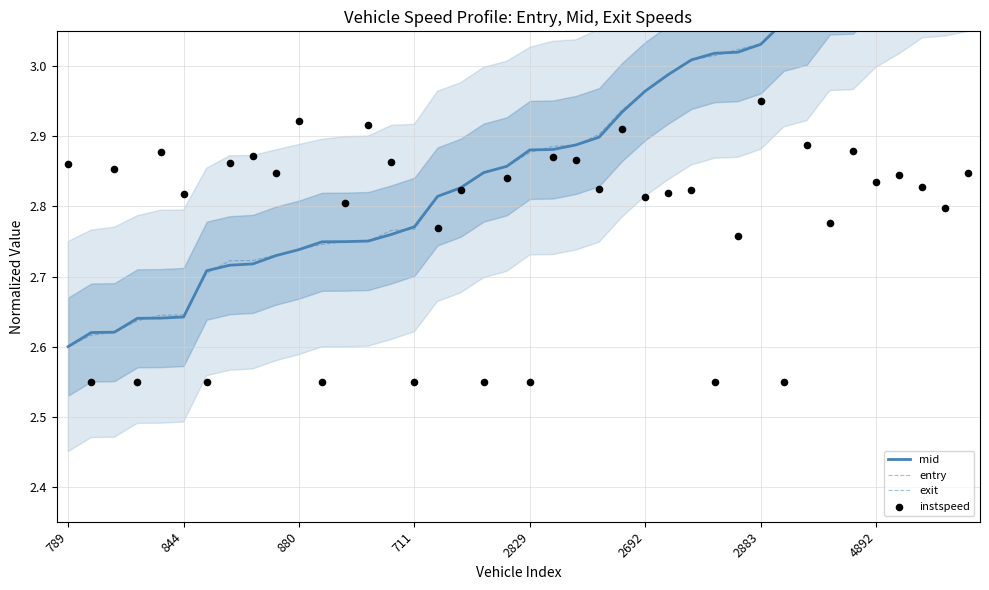

At which category is the sum across all series the highest?

39